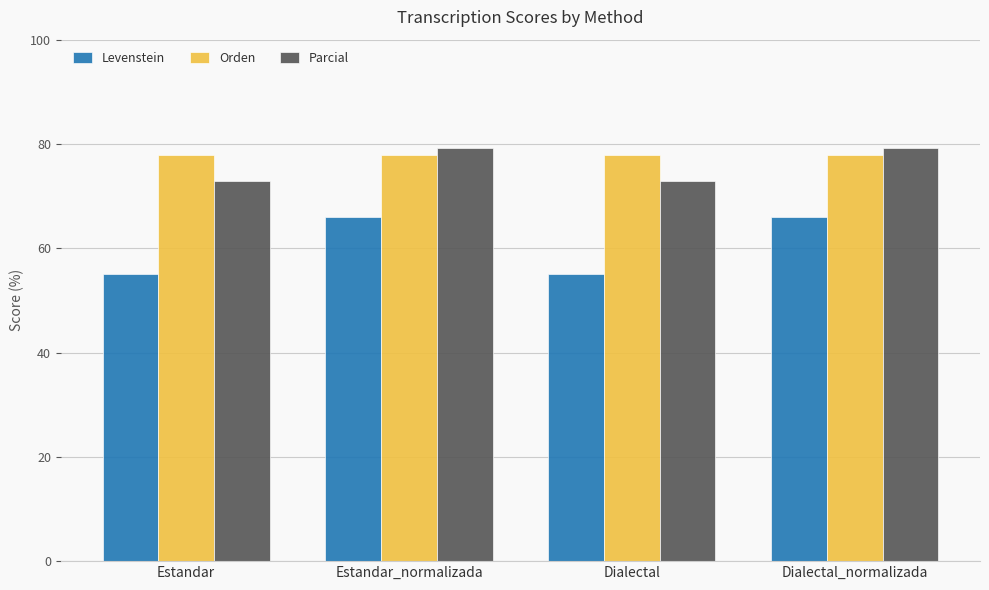

What is the difference between the maximum and minimum values in the Parcial series?

6.3